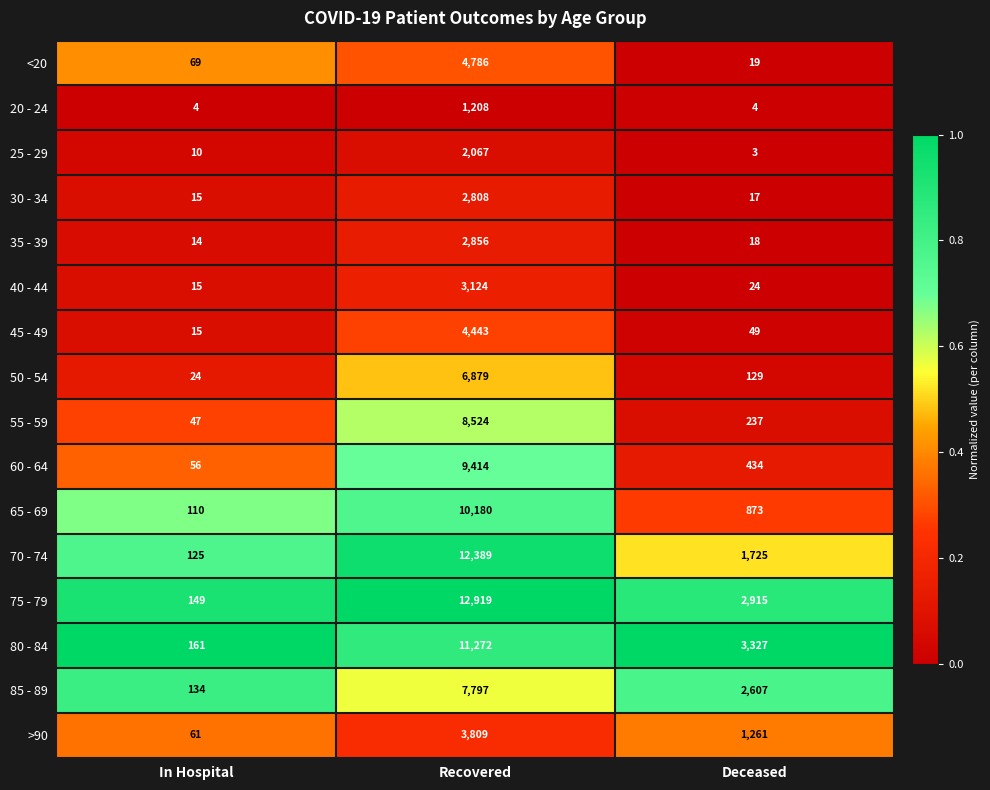

Is it true that 80 - 84 equals 11272 at Recovered?

True